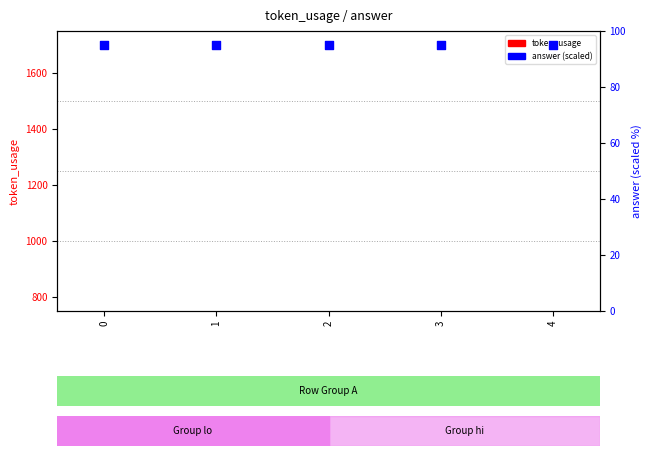

What are all the series names shown in the legend?

token_usage, answer